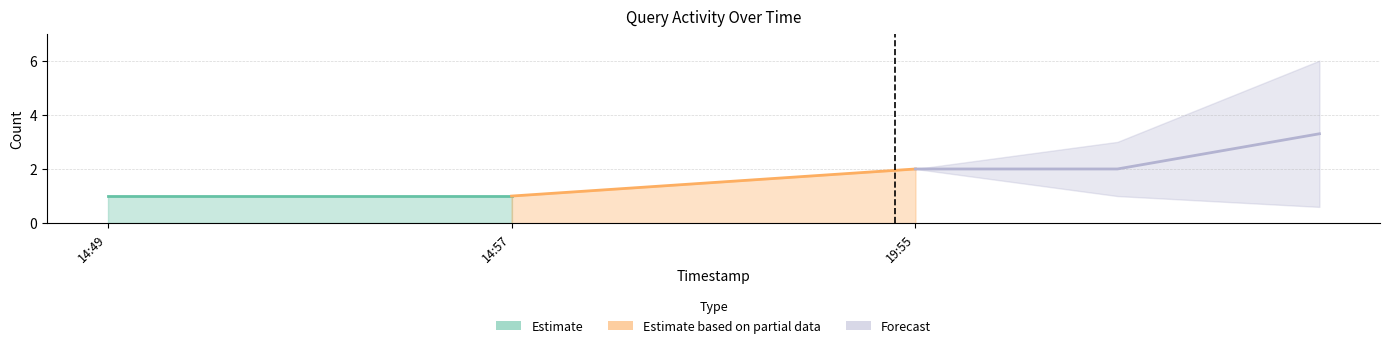

What is the value of the 3rd point from the left?

3.3